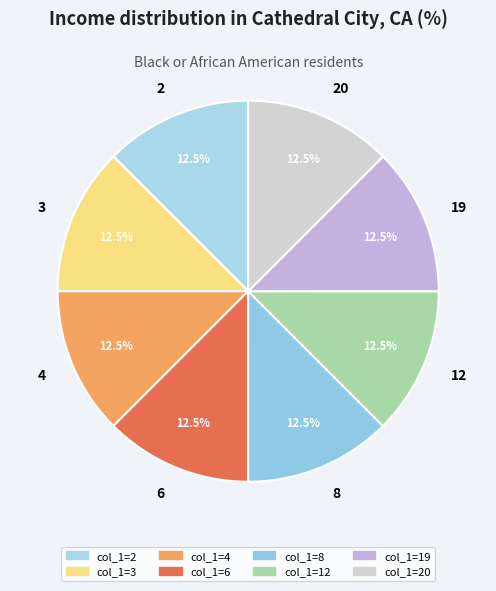

How many slices are in this pie chart?

8